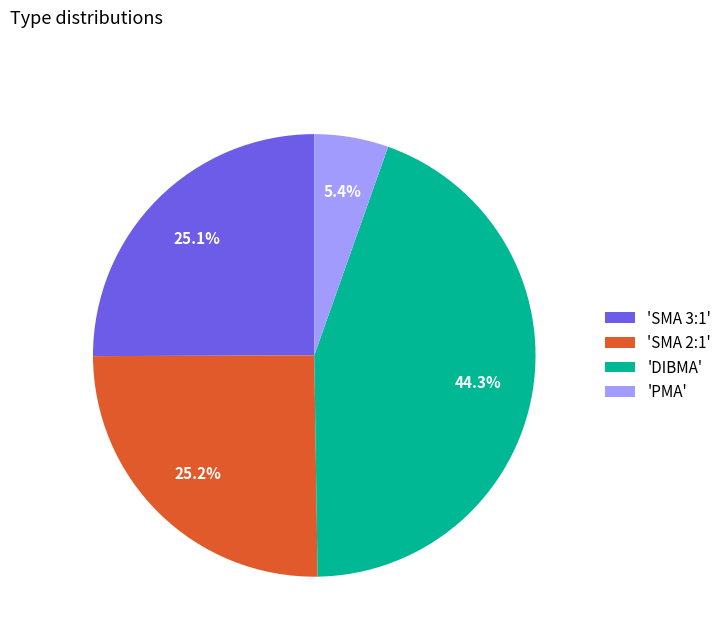

Is there a majority slice in this chart?

No